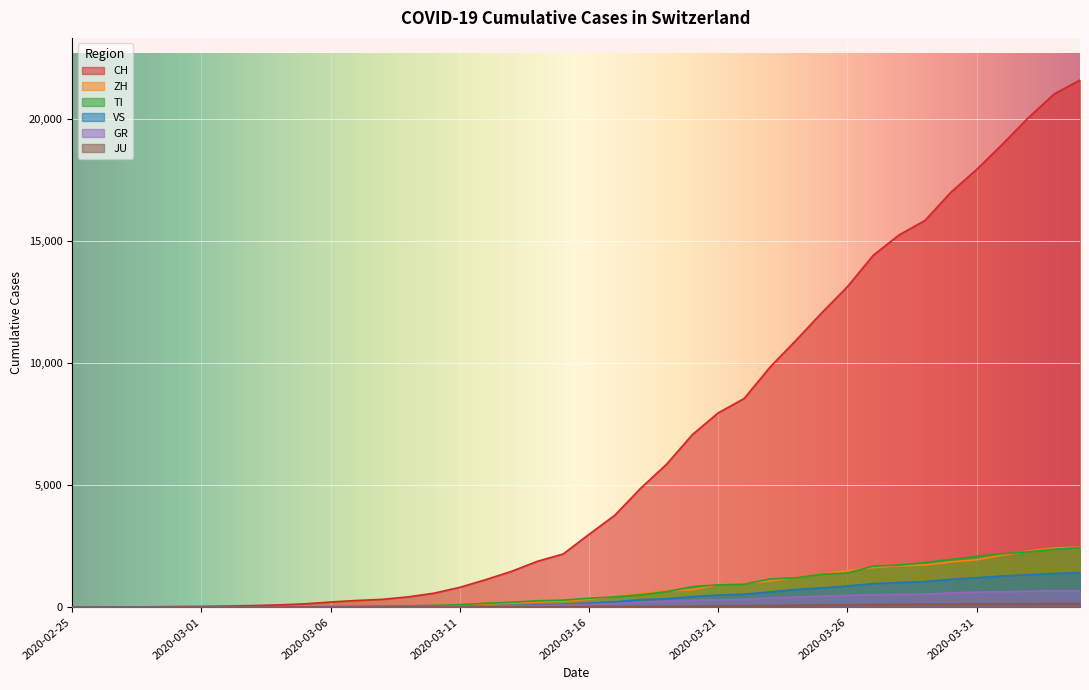

What is the value of the JU point at the 19th from the left?

18